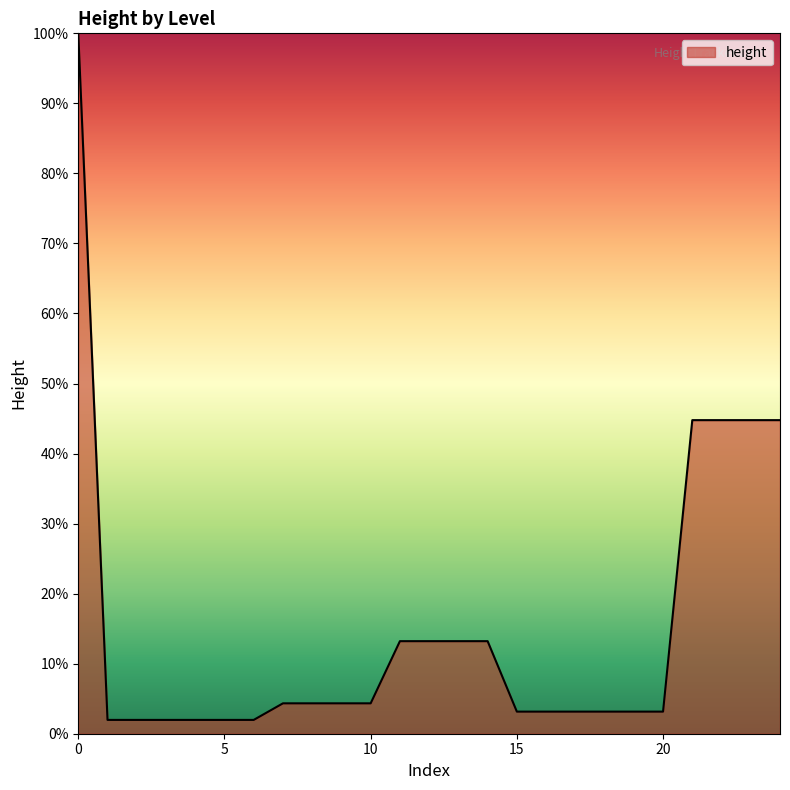

True or false: there are more than 0 points higher than both neighbors.

False